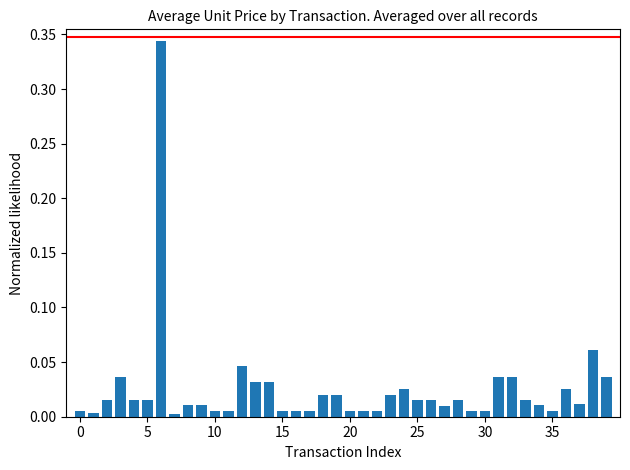

What is the sum of all values?

1.0